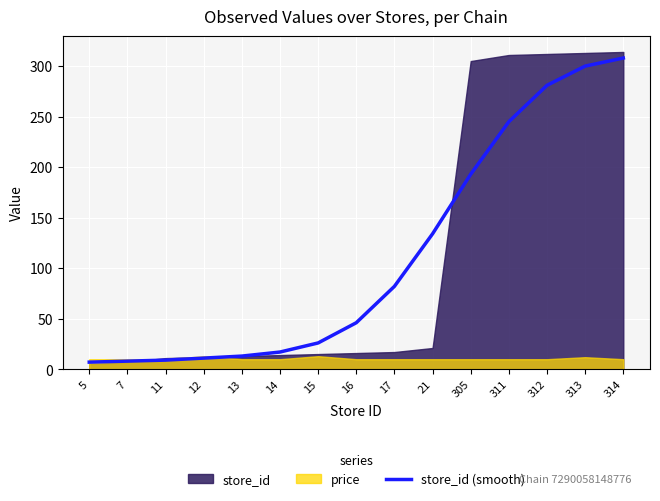

The chart shows a value of 469 at 312. True or false?

False